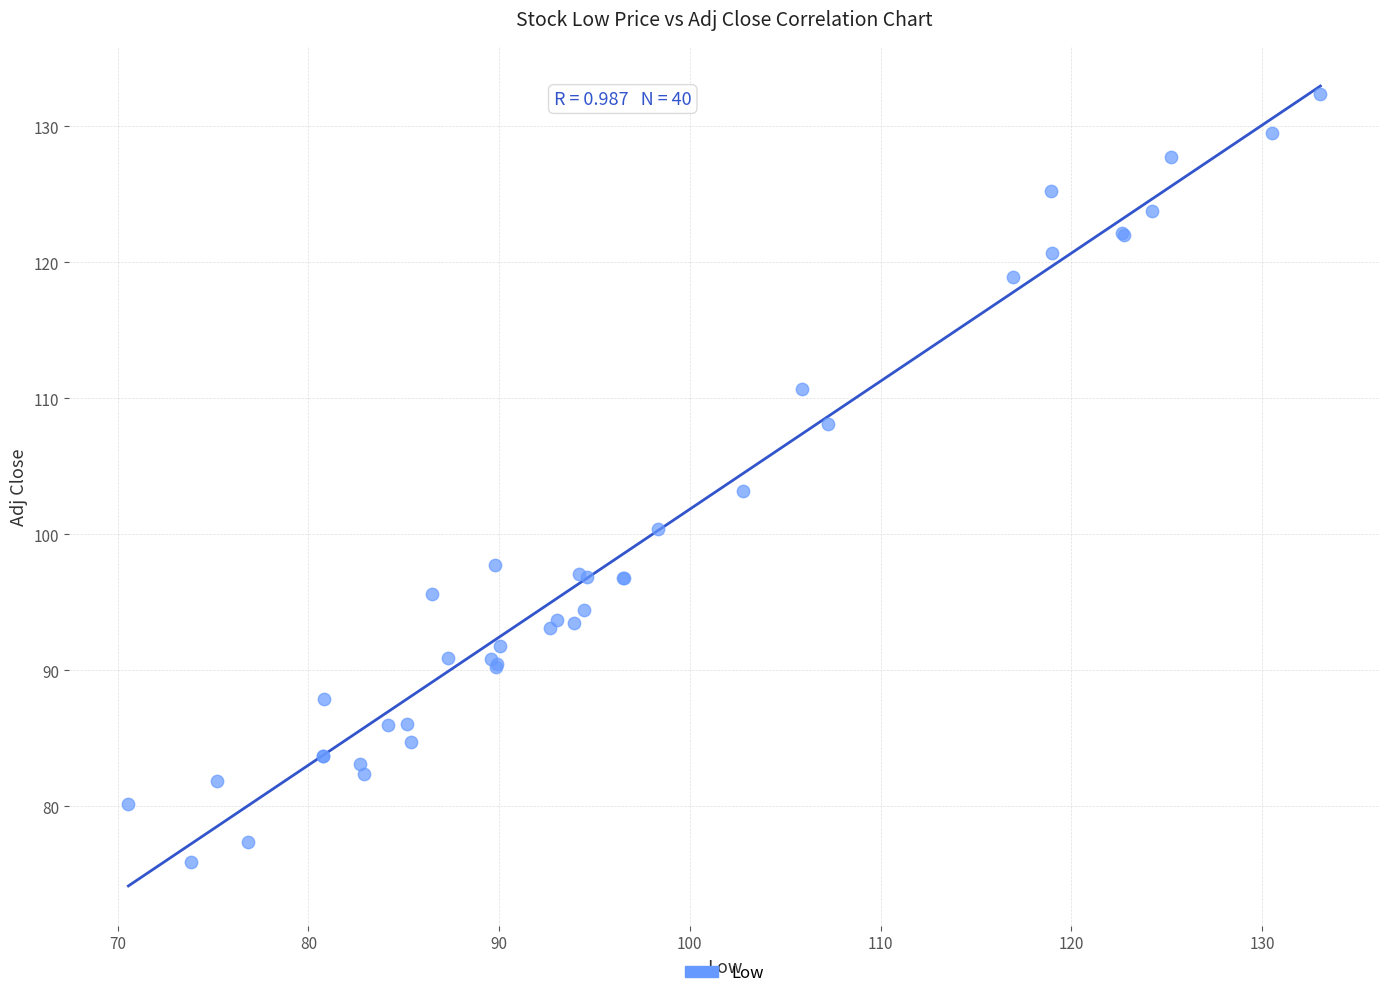

What Y value in the scatter plot is closest to 104?

103.2